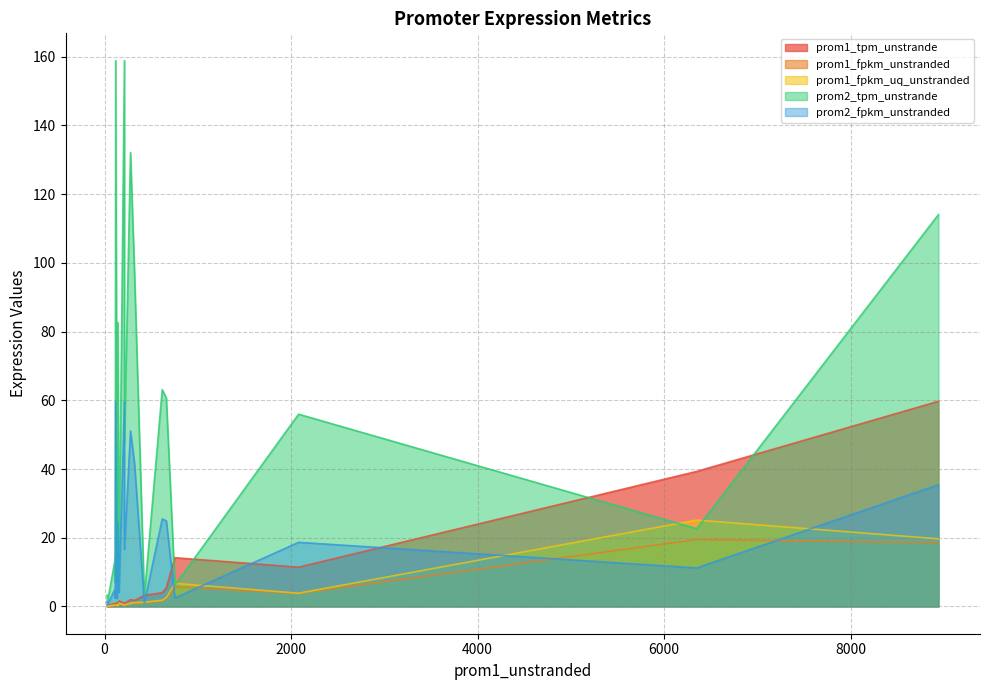

How many interior local peaks does the prom2_tpm_unstrande series have?

5